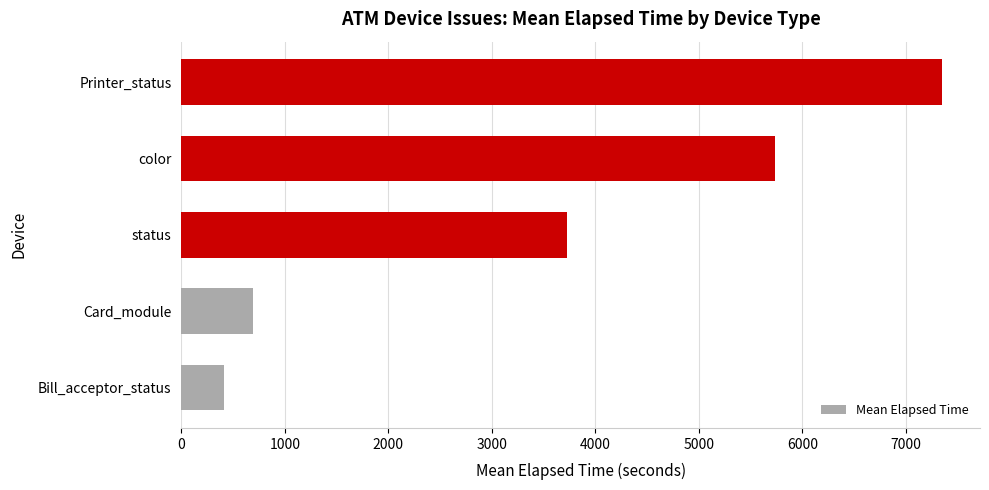

Are the bars horizontal?

Yes